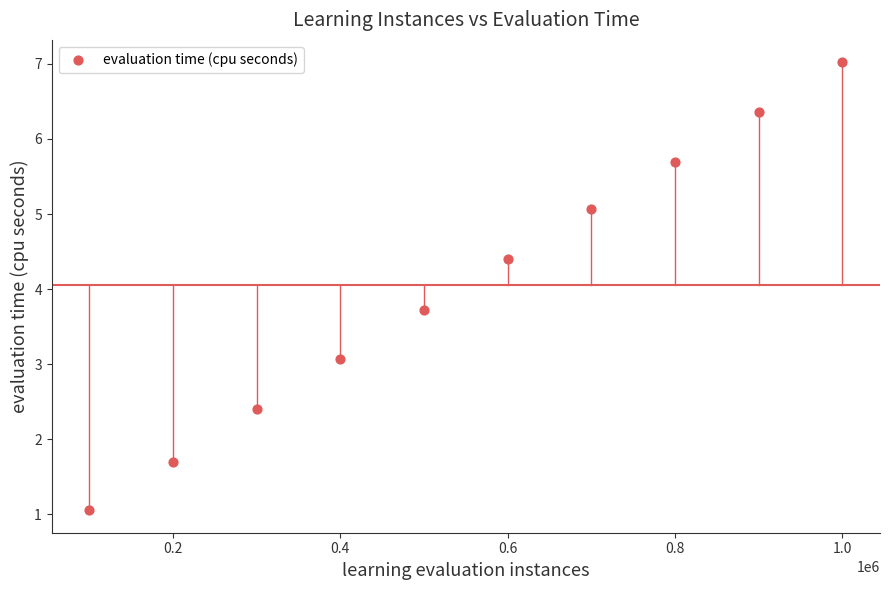

What is the range of Y values (max minus min)?

6.0